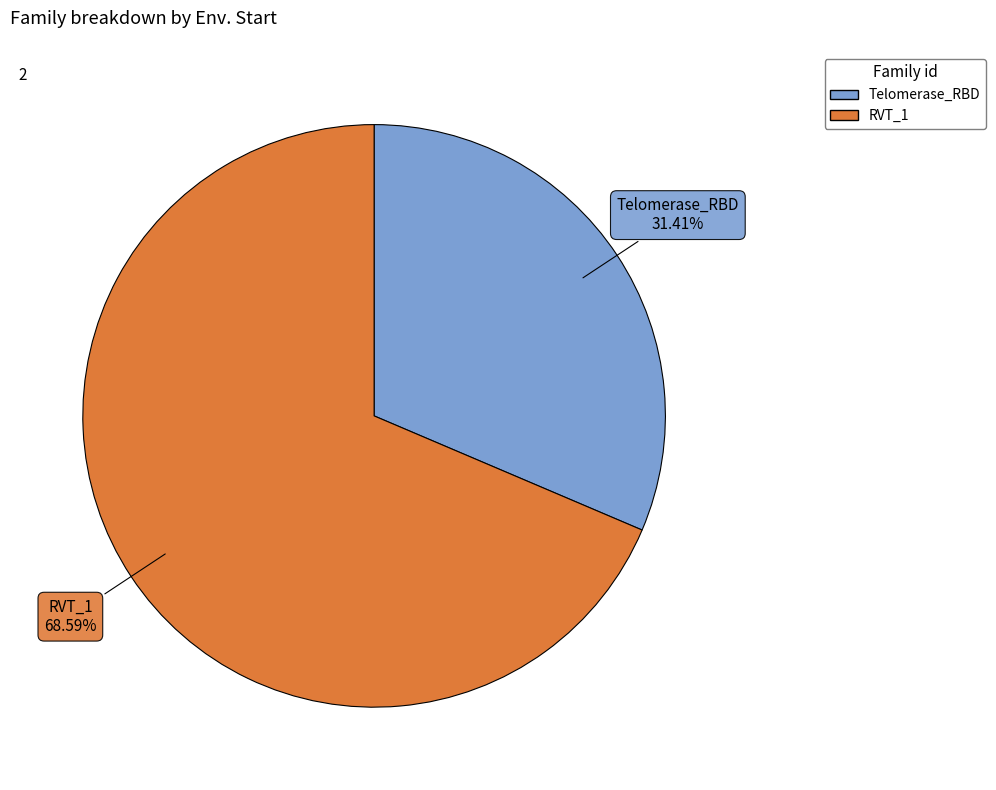

To the nearest percent, what is the combined percentage of Telomerase_RBD and RVT_1?

100%